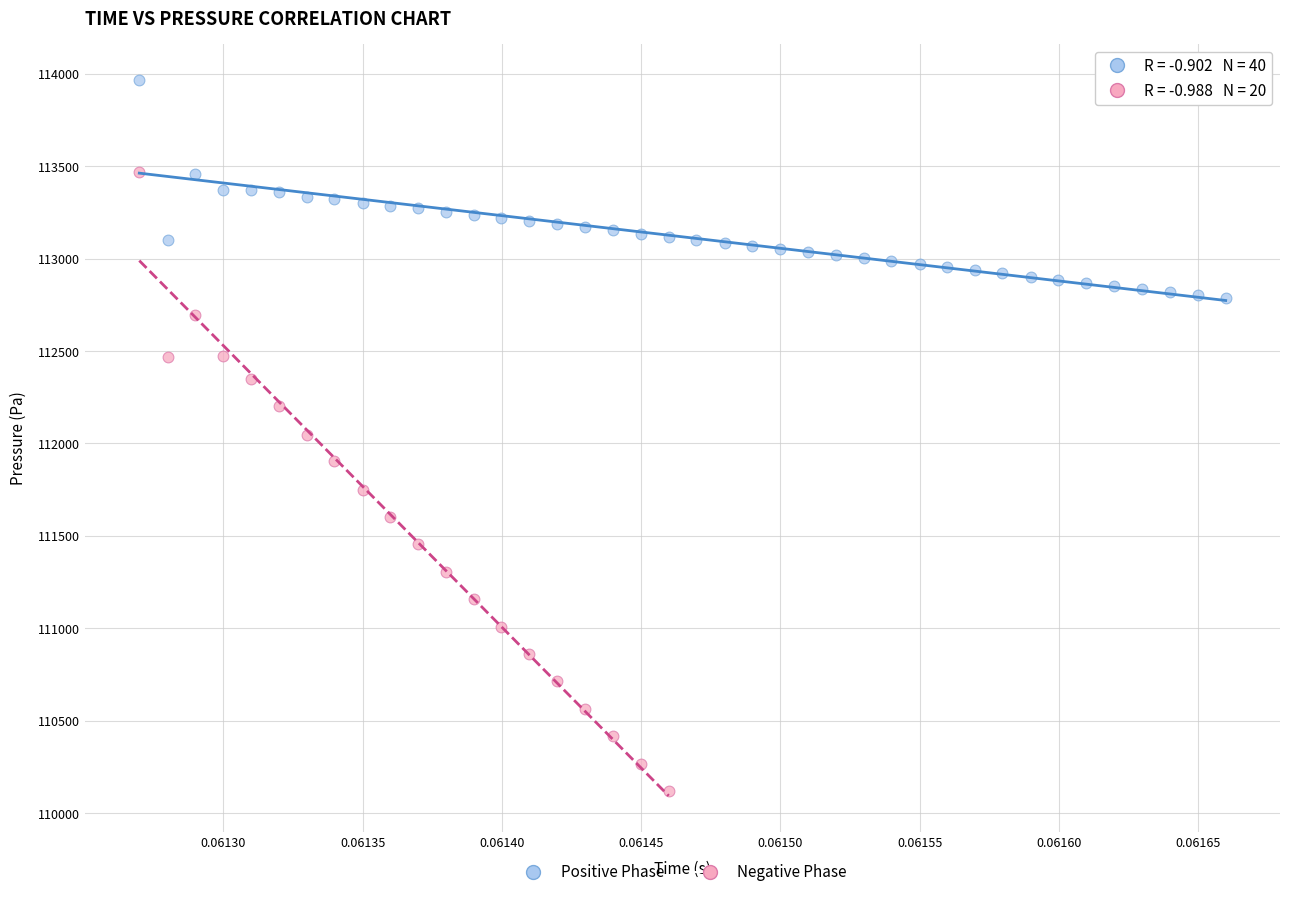

Which series has the widest spread of Y values?

Negative Phase